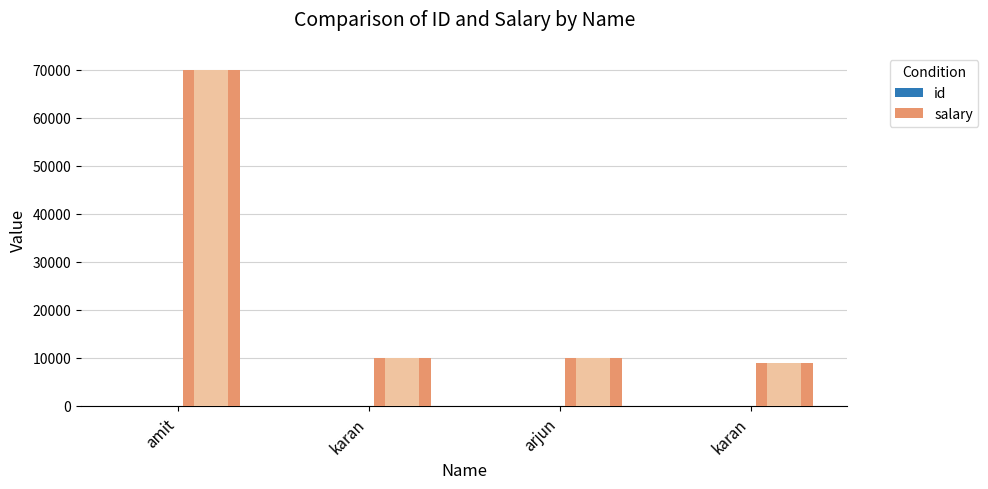

Are the bars grouped side by side (vs. stacked)?

Yes